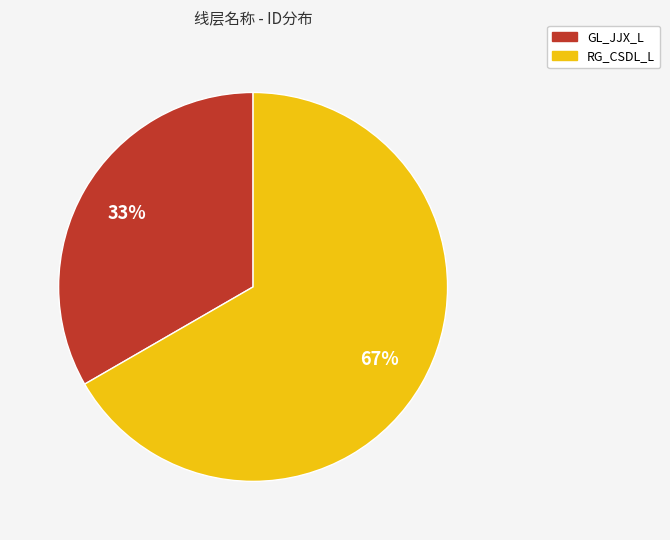

Is the sum of RG_CSDL_L and GL_JJX_L greater than half?

Yes